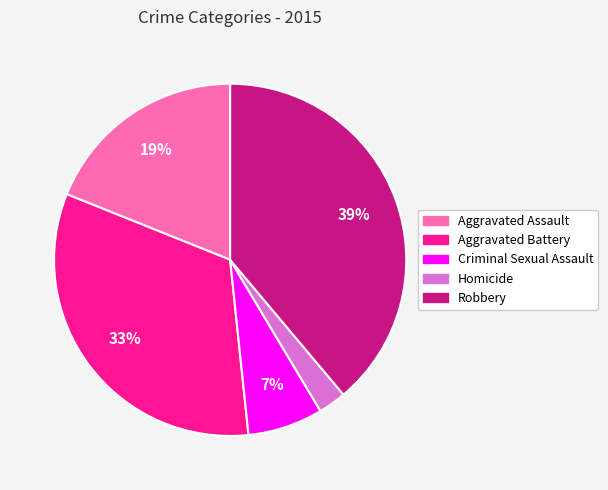

What is the ratio of the value at Homicide to the value at Aggravated Battery?

0.1